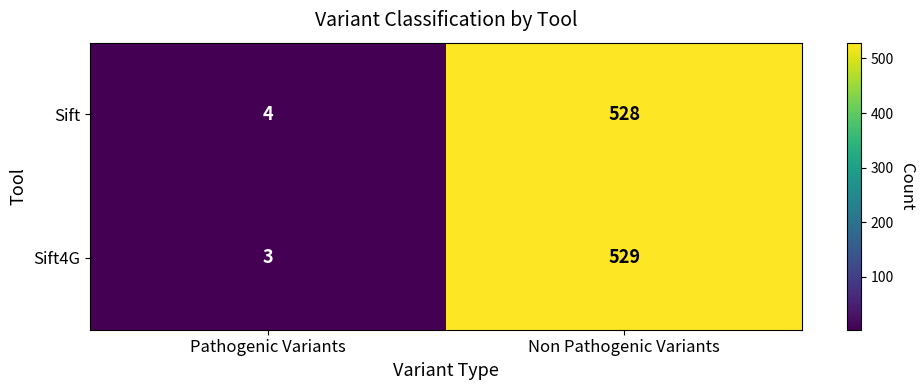

At which category is the sum across all series the highest?

Non Pathogenic Variants